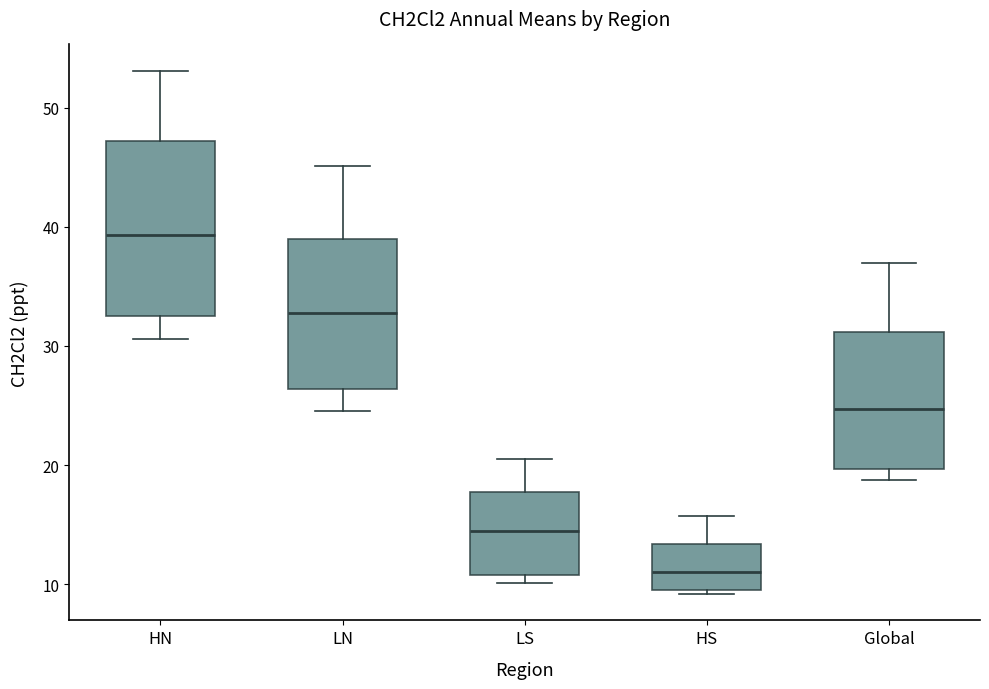

Where does the upper whisker of the box for Global end on the y-axis? The values are not printed on the chart, so give them approximately, as read against the axis.

37